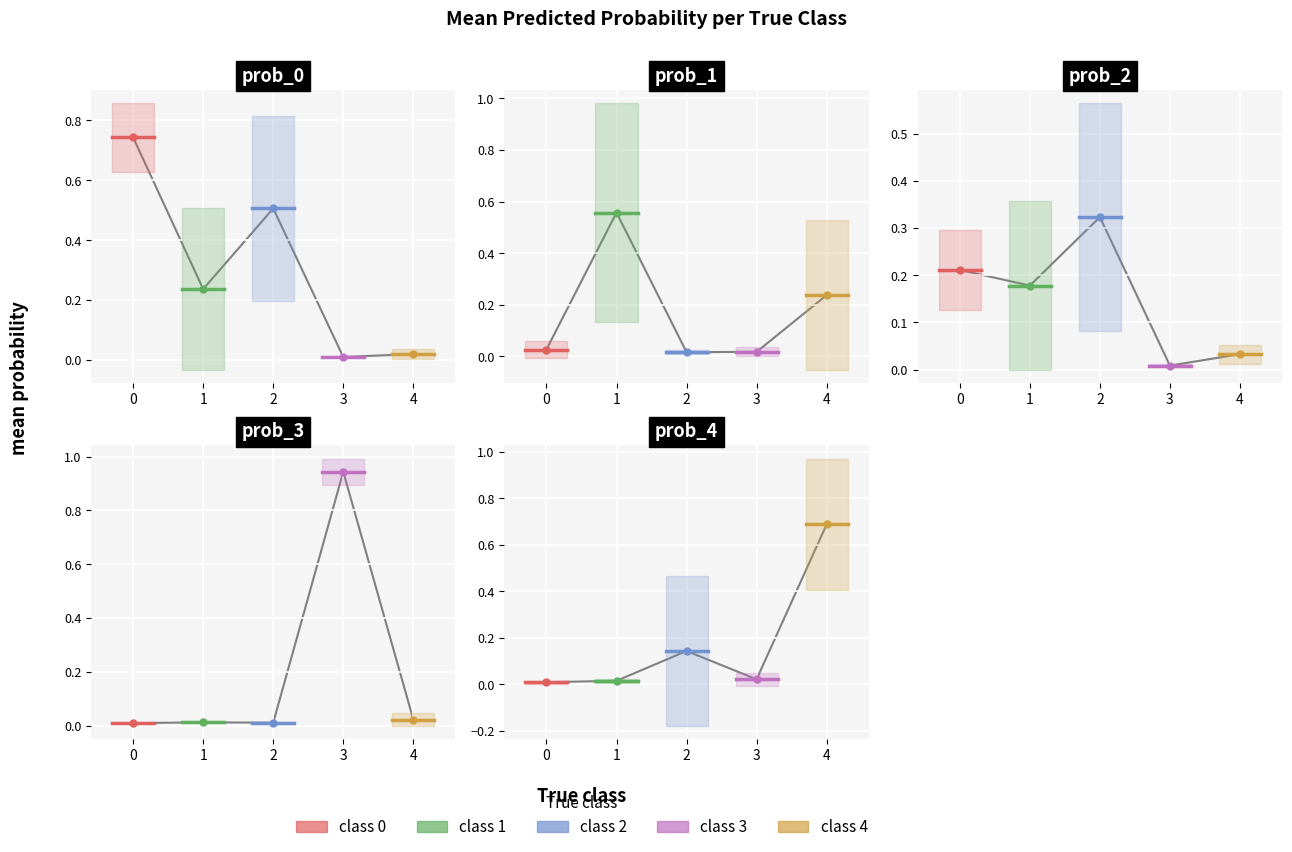

What value does the class 1 series have at 1?

0.2